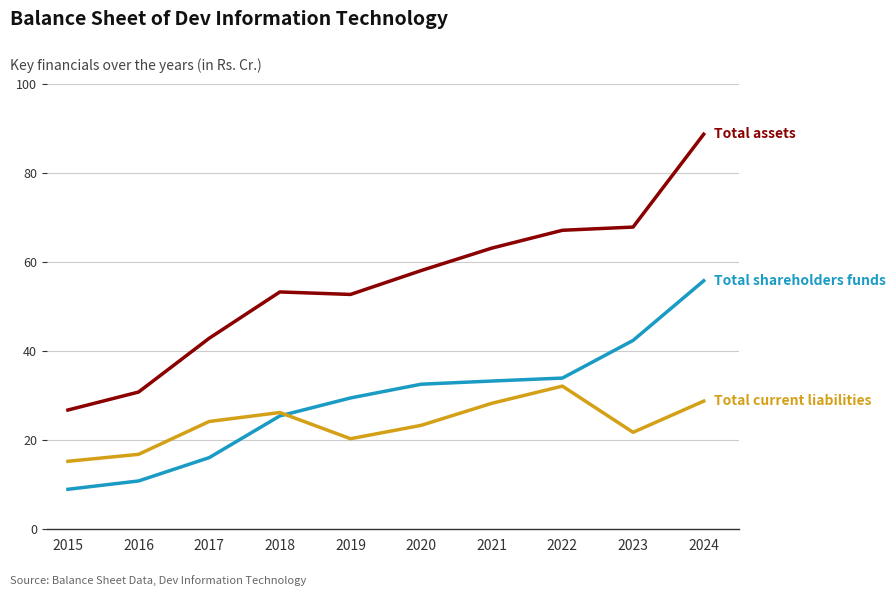

What is the total value across all series at 2019?

102.6